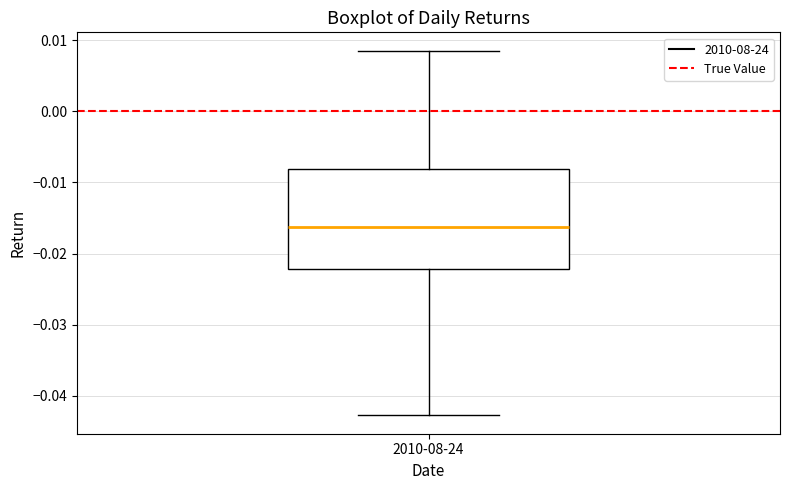

Where is the upper edge of the box for 2010-08-24 on the y-axis? The values are not printed on the chart, so give them approximately, as read against the axis.

-0.008